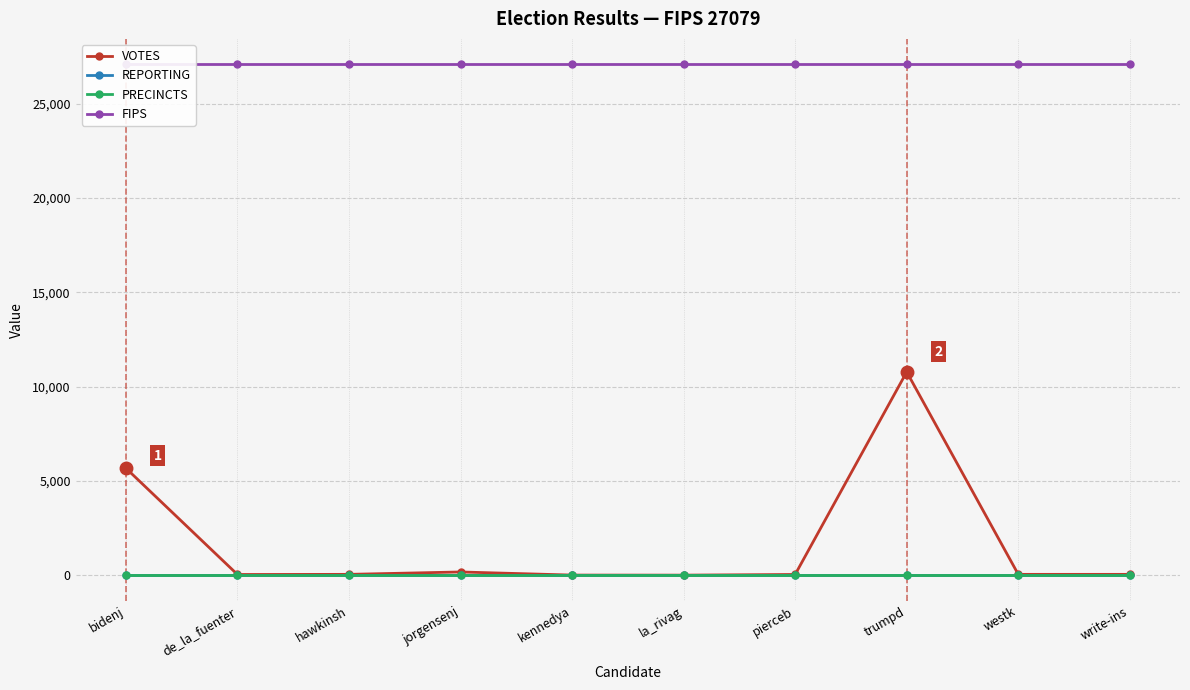

True or false: PRECINCTS has a value of 6 at de_la_fuenter.

False